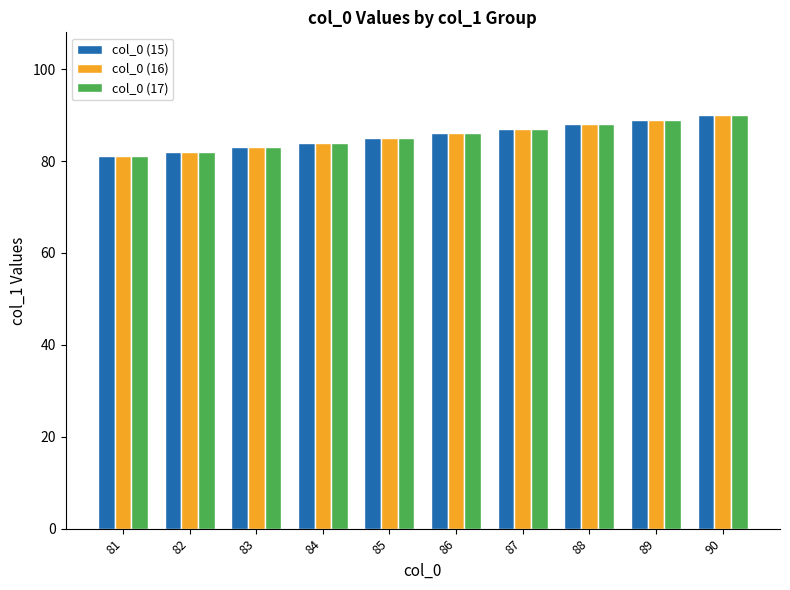

What are all the series names shown in the legend?

col_0 (15), col_0 (16), col_0 (17)